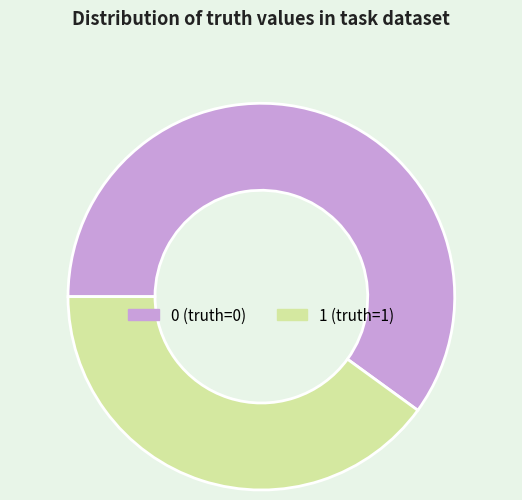

Does 1 account for over 50% of the chart?

No